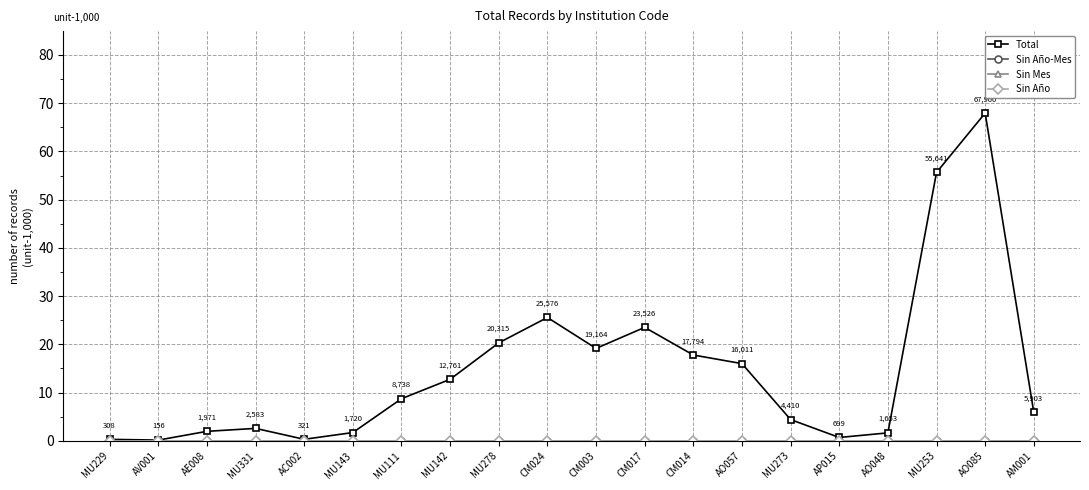

Which series has the largest range (max minus min)?

Total